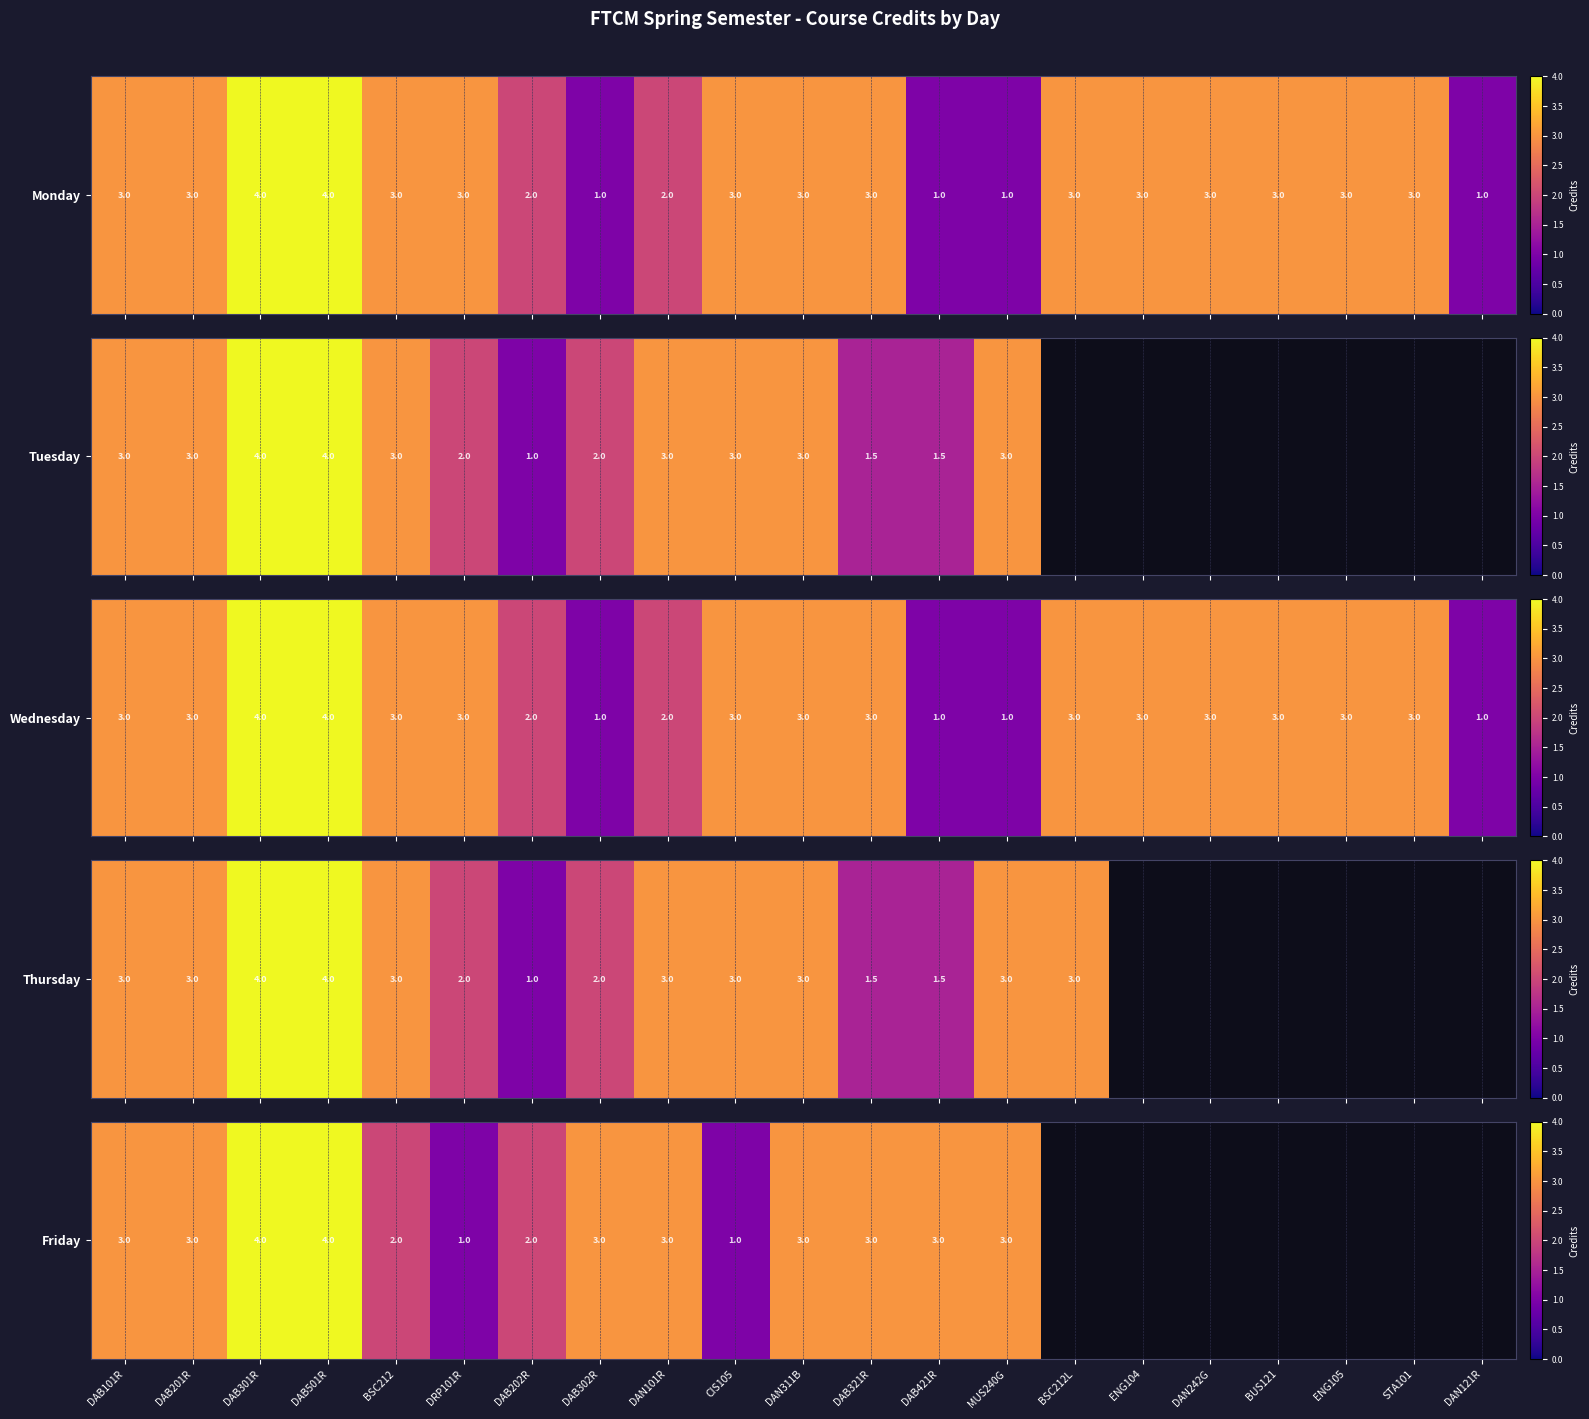

Which label corresponds to the smallest value in the chart?

BSC212L